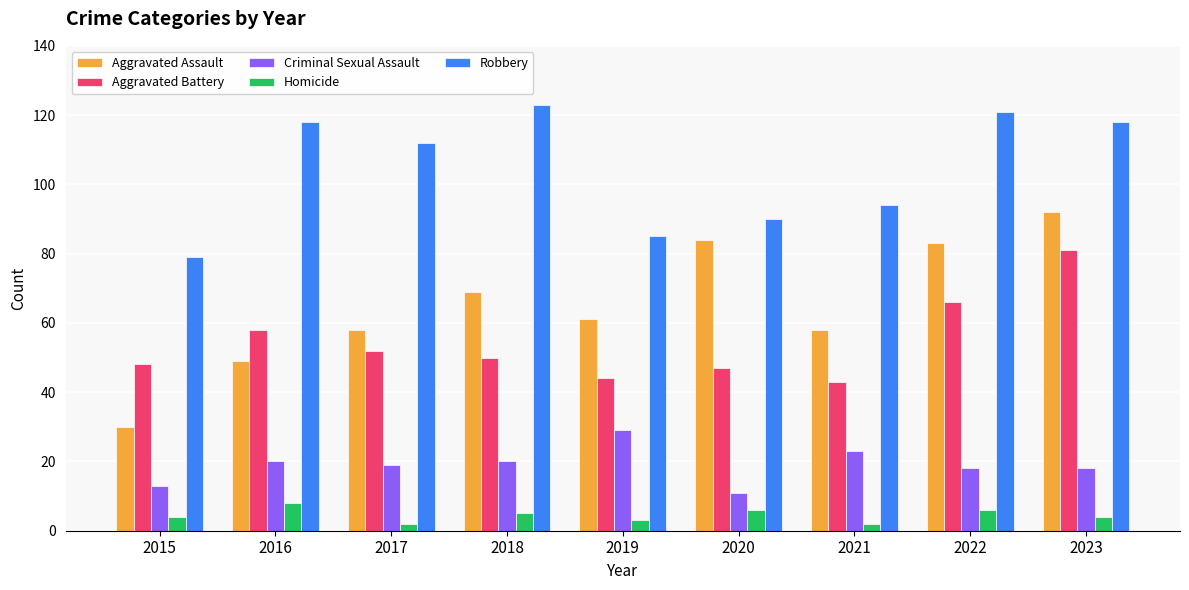

What is the maximum value for Aggravated Battery?

81